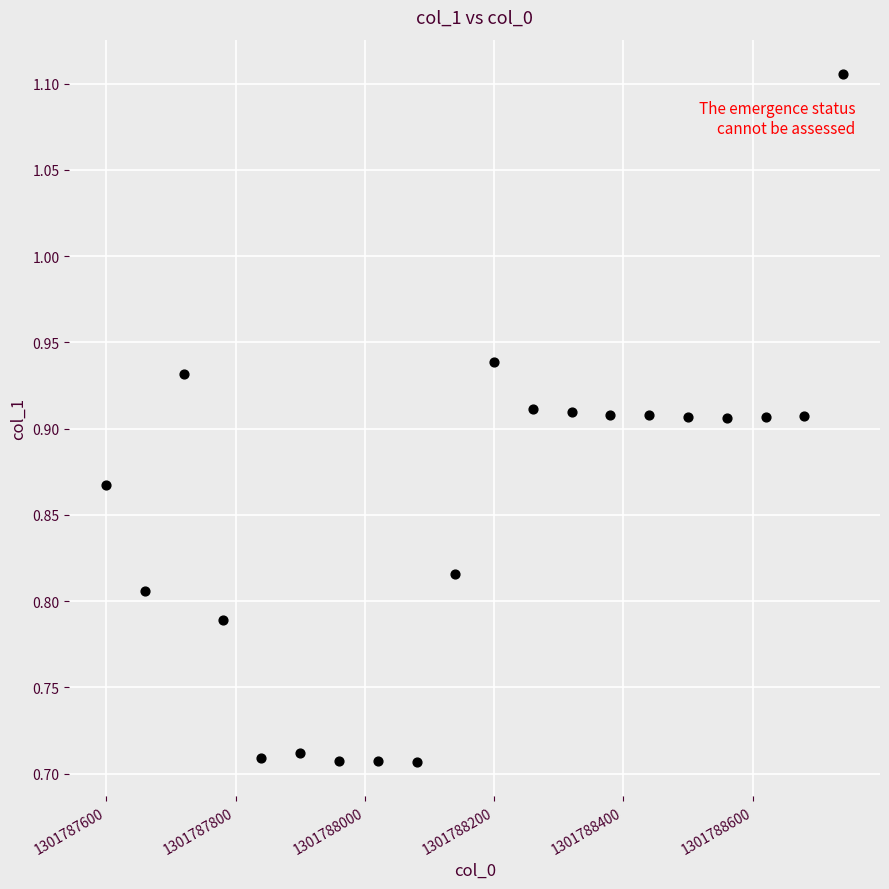

What is the range of X values (max minus min)?

1140.0